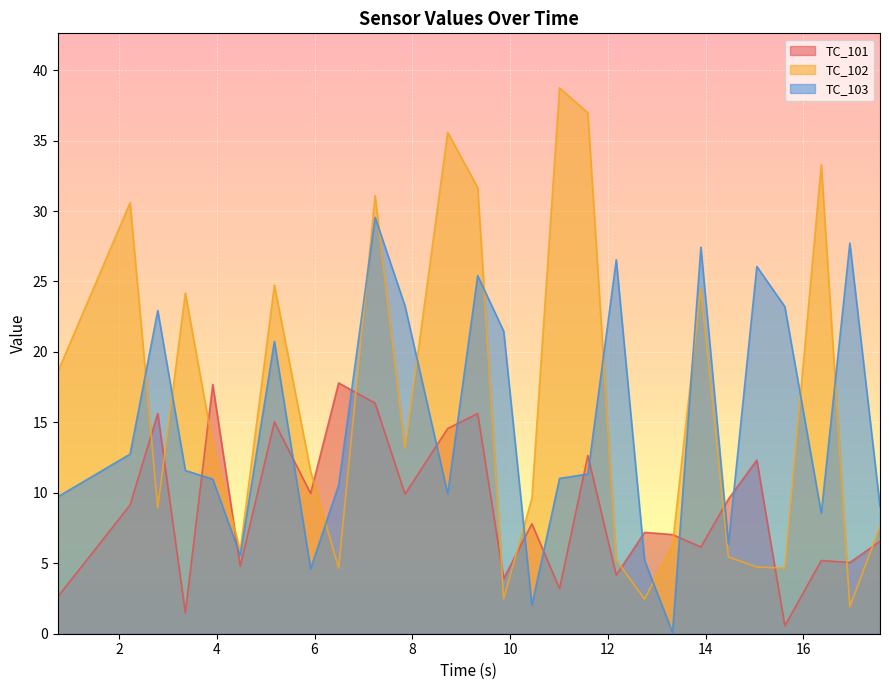

Which series ends up on top after the final intersection of TC_103 and TC_101?

TC_103